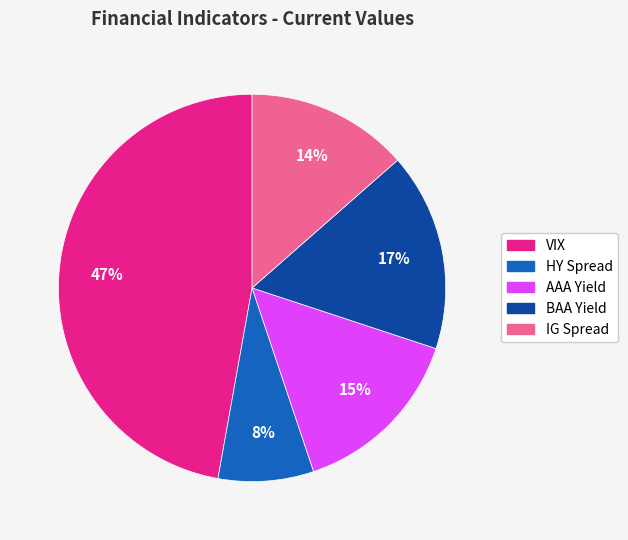

Between AAA Yield and VIX, which is larger?

VIX